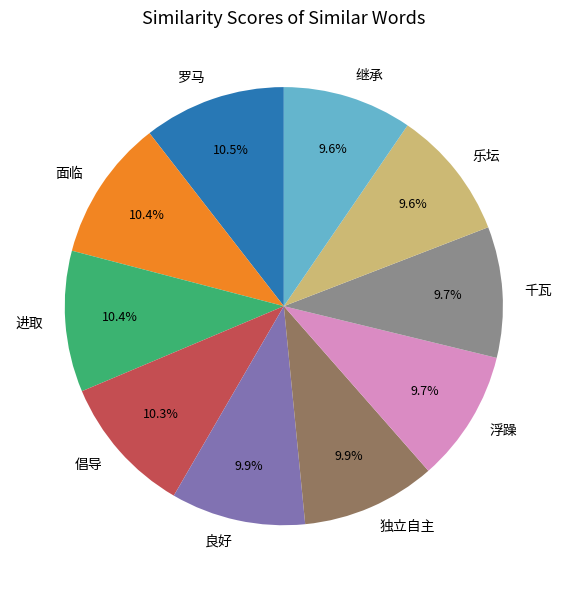

The 良好 slice represents 10% of the pie. True or false?

True